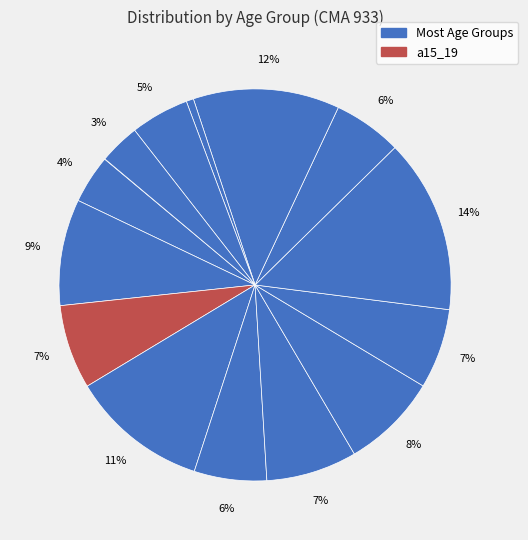

Does any single category account for the majority?

No